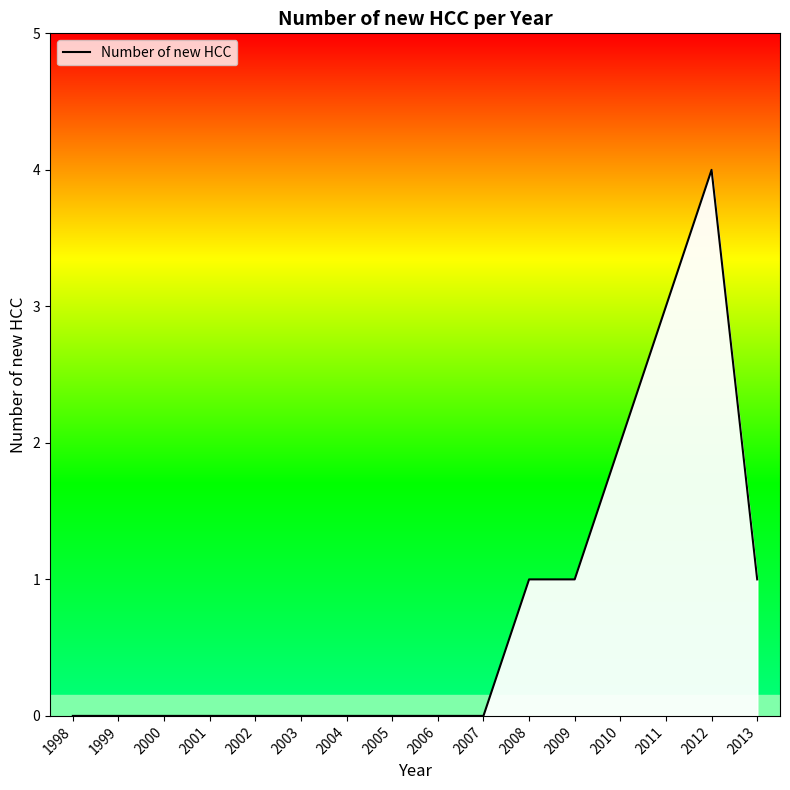

Between 2006 and 2012, which is larger?

2012